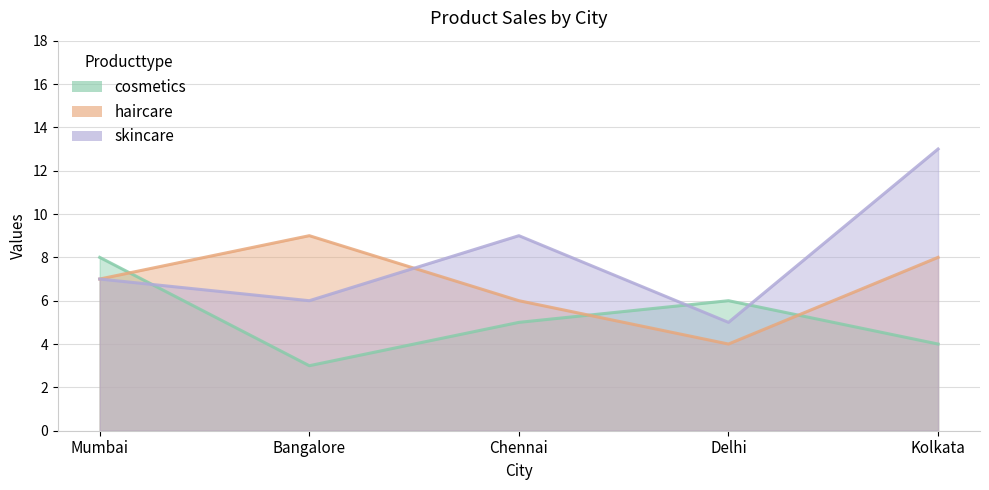

What is the difference between the maximum and second lowest values in the haircare series?

3